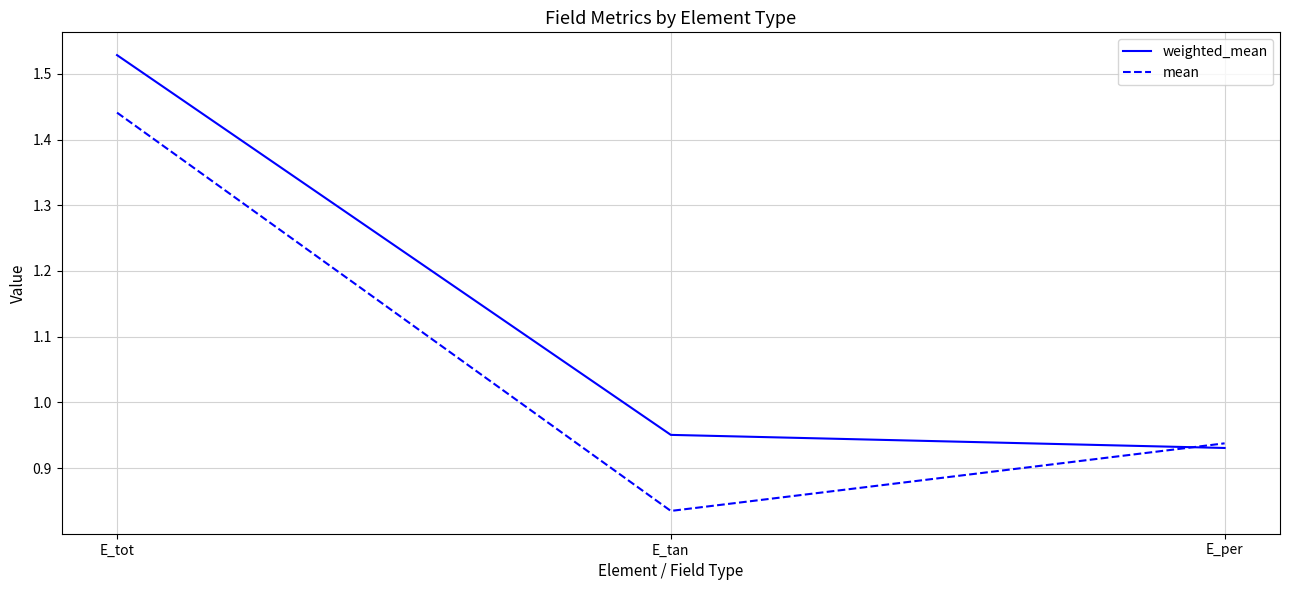

What is the difference between the maximum and minimum values in the weighted_mean series?

0.6